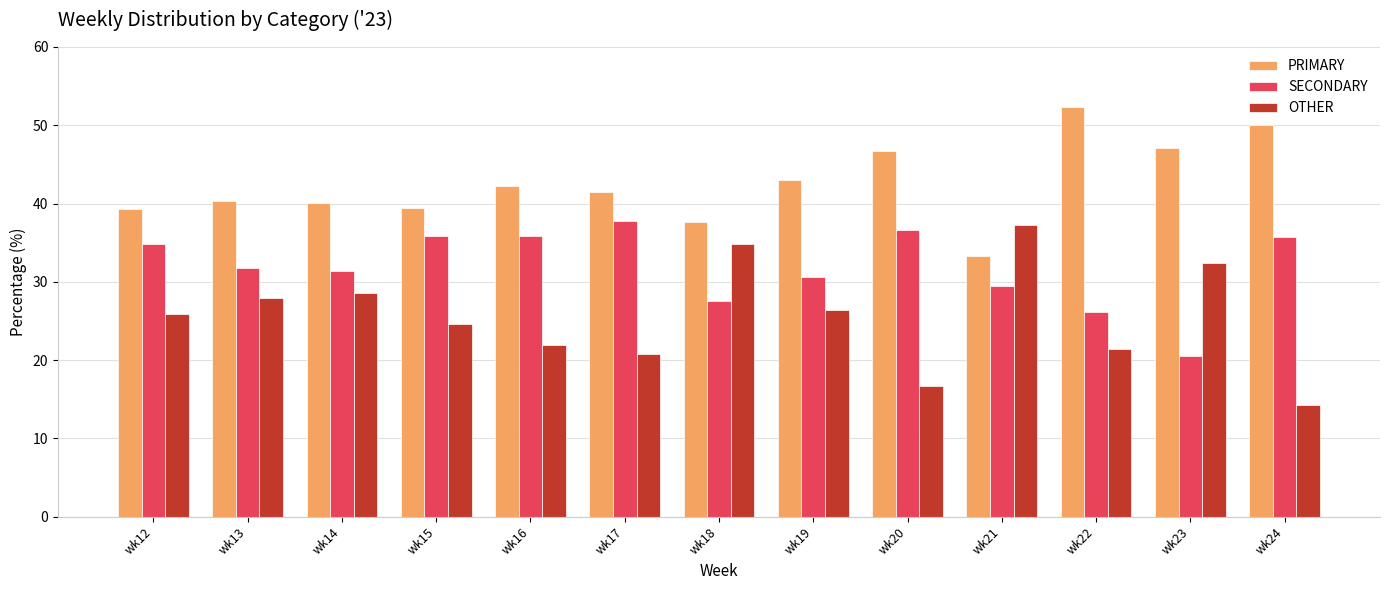

True or false: SECONDARY has a value of 14.4 at wk19.

False